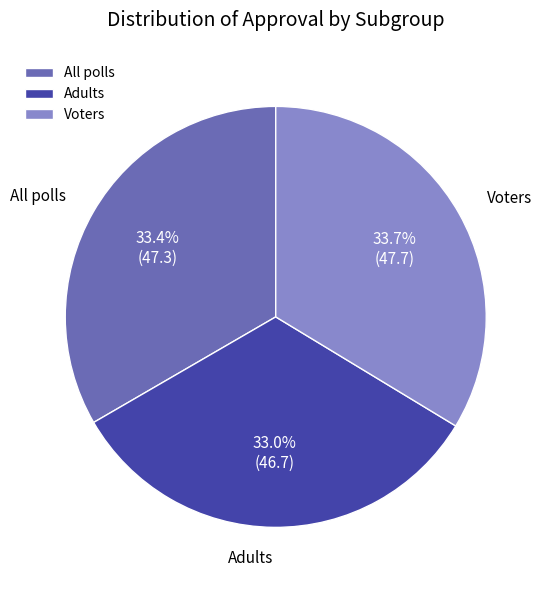

Does Adults account for over 50% of the chart?

No